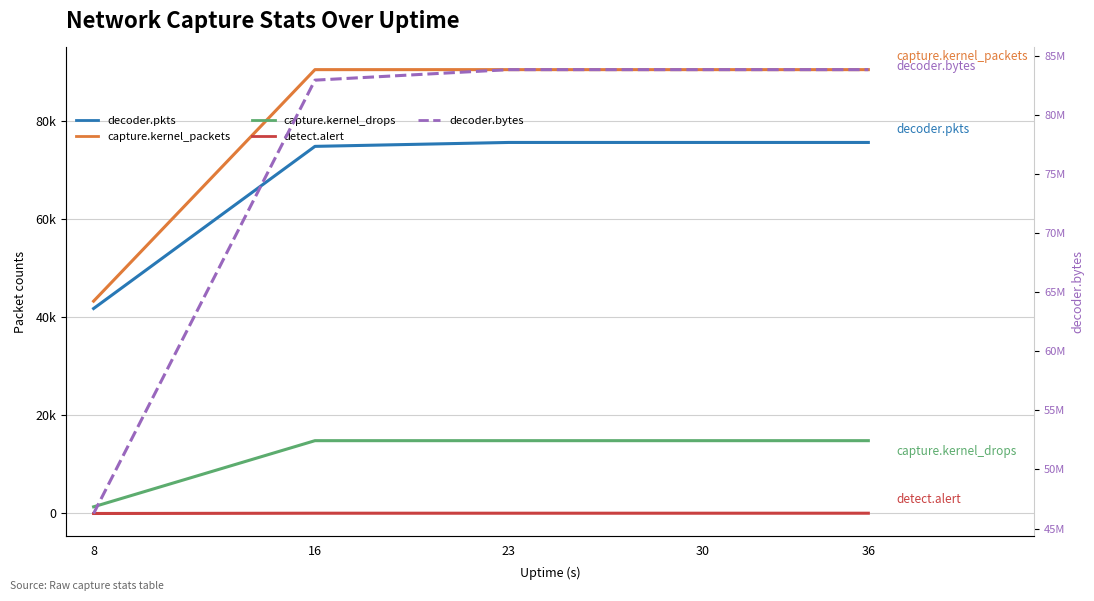

Where is detect.alert nearest to the value 28?

8